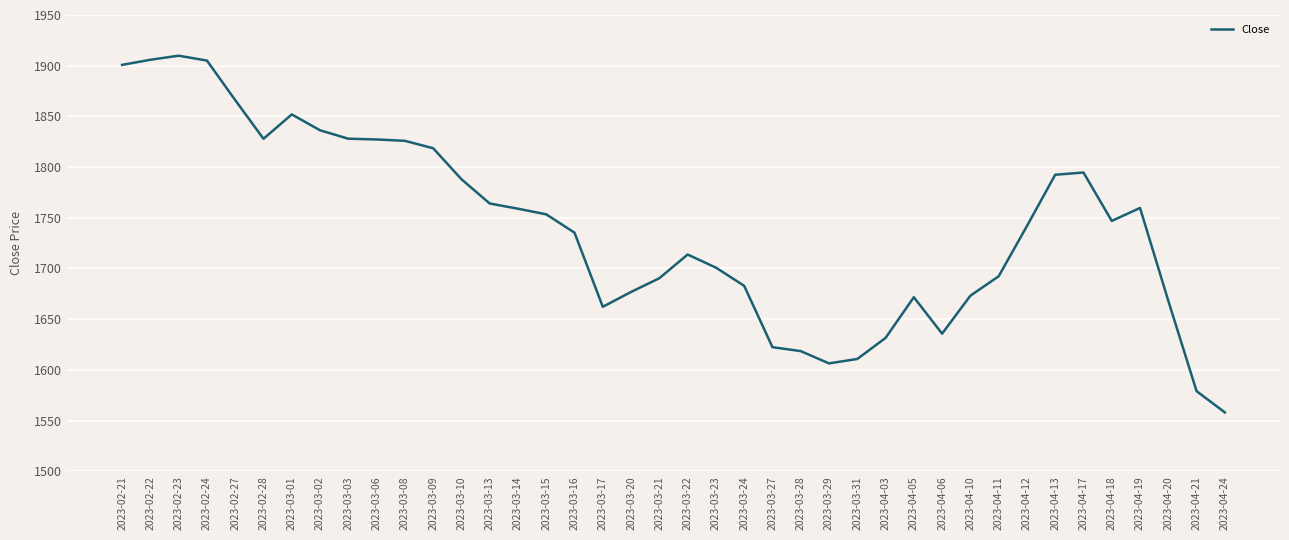

What position from the left is 2023-03-31?

27